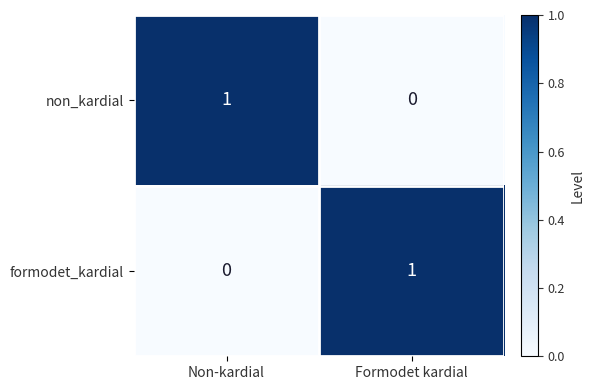

Reading right to left, transcribe all the data shown in this chart.

non_kardial: Formodet kardial=0	Non-kardial=1
formodet_kardial: Formodet kardial=1	Non-kardial=0